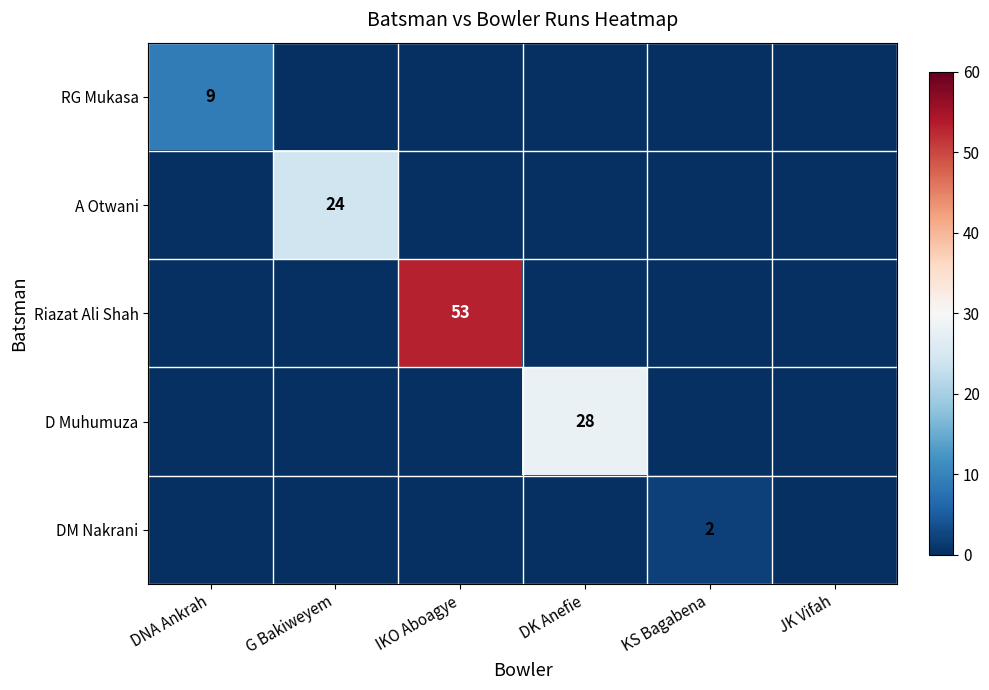

What is the difference between the maximum and minimum values in the RG Mukasa series?

9